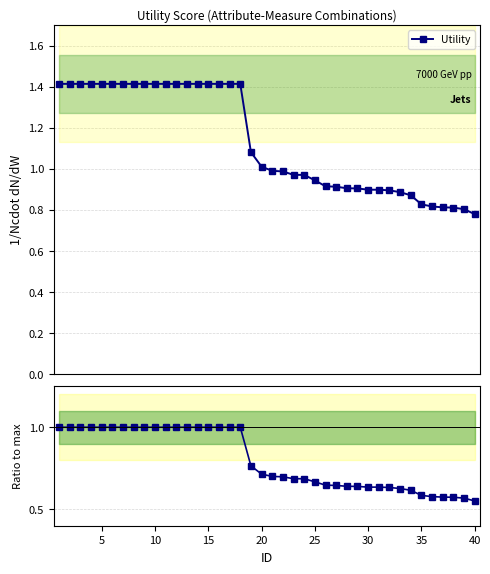

True or false: Utility / max and Utility intersect in this chart.

False